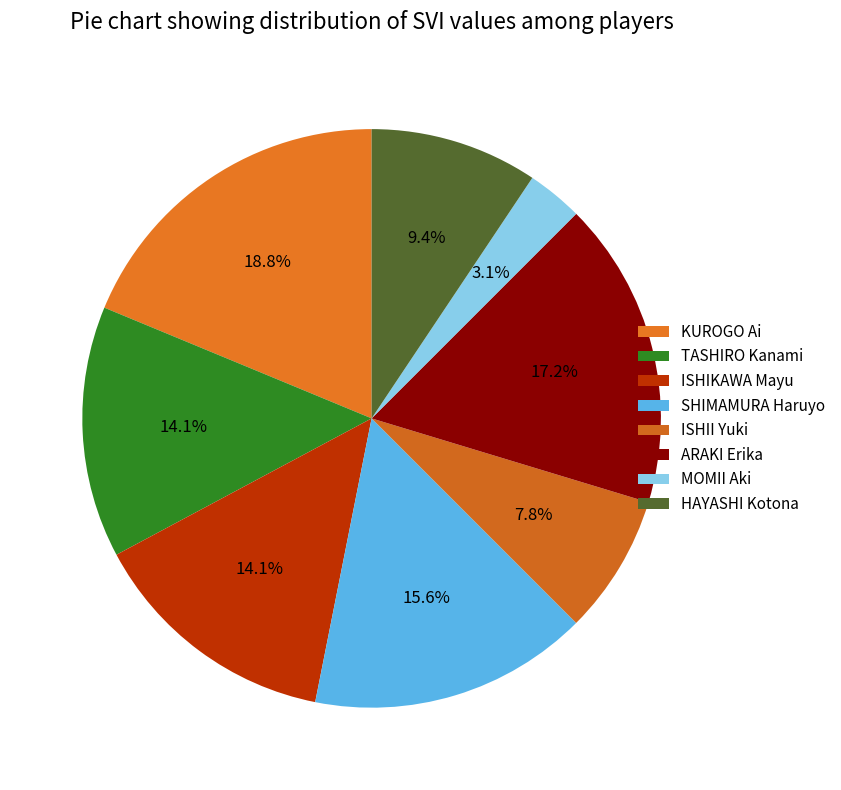

To the nearest percent, what is the average slice percentage?

12%